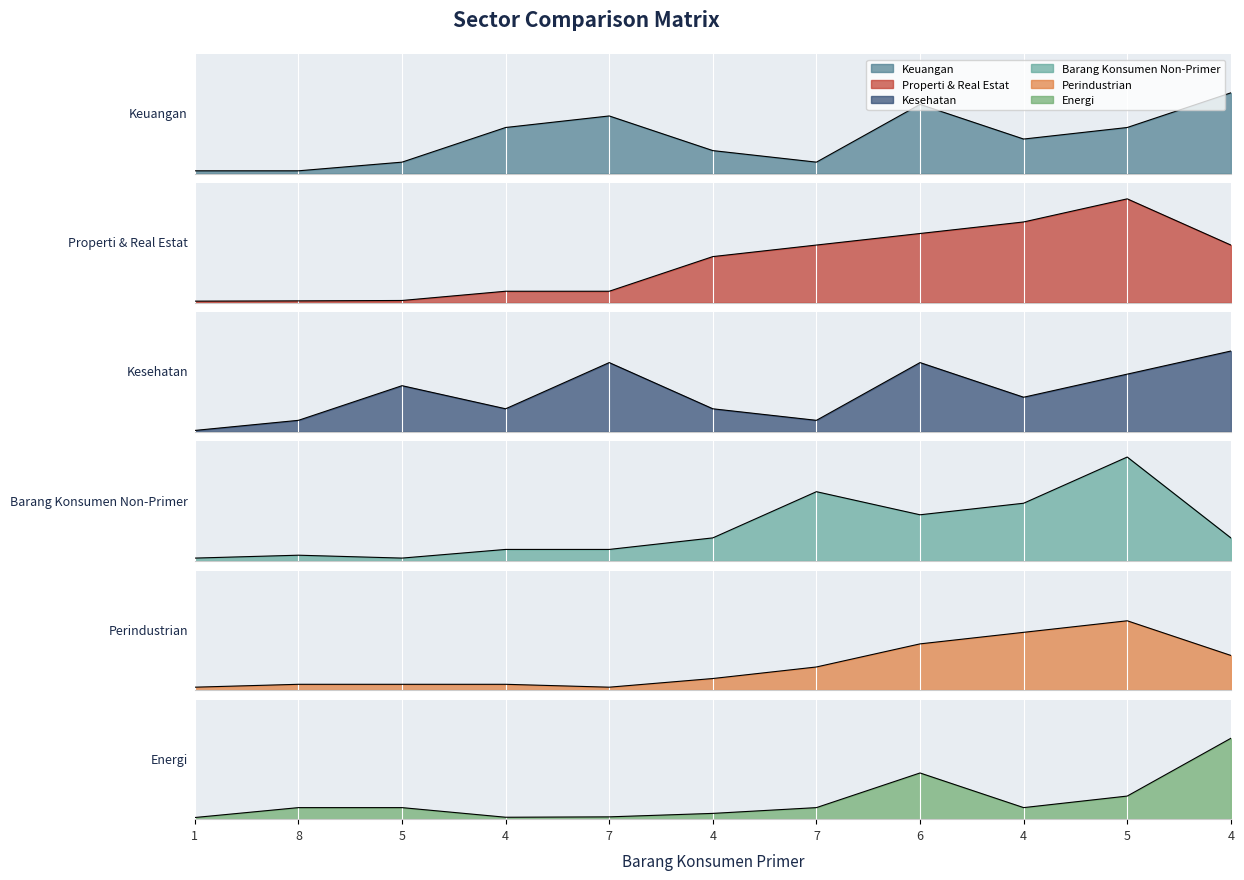

At 5, list the series in order from smallest to largest.

Properti & Real Estat, Barang Konsumen Non-Primer, Perindustrian, Keuangan, Energi, Kesehatan